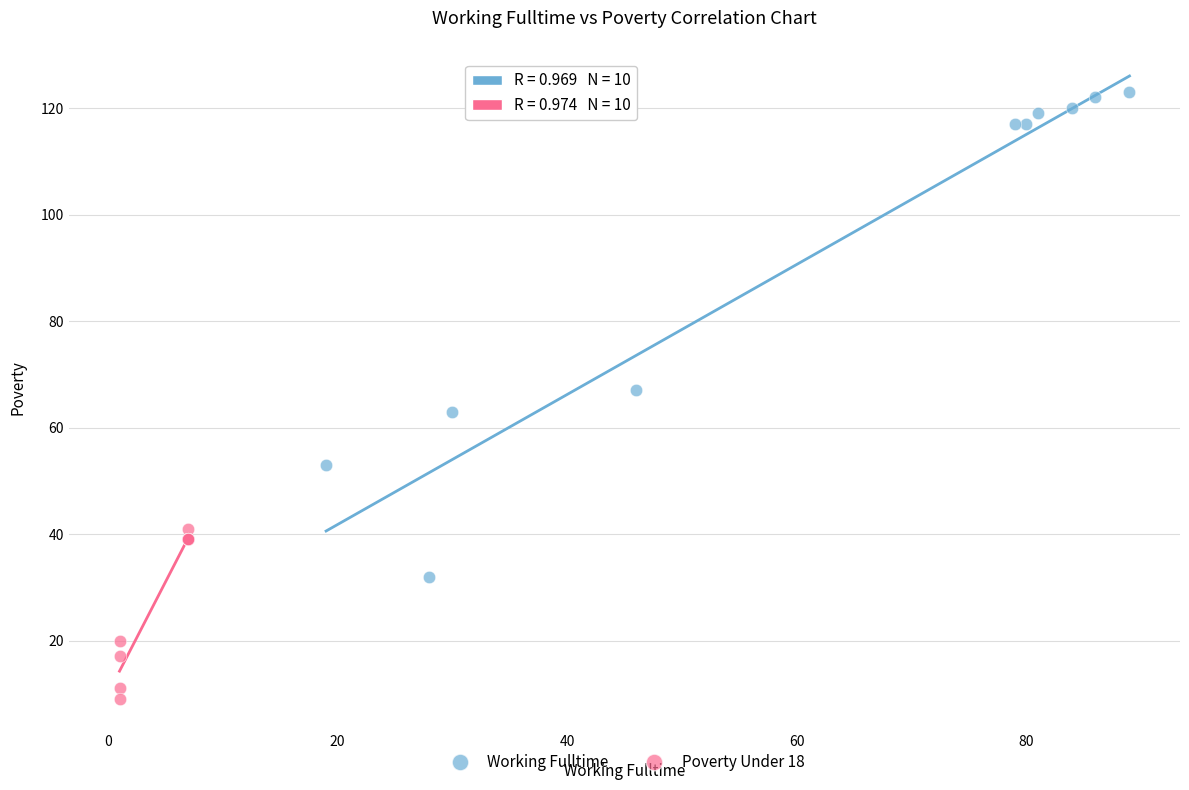

Which series has the widest spread of Y values?

Working Fulltime